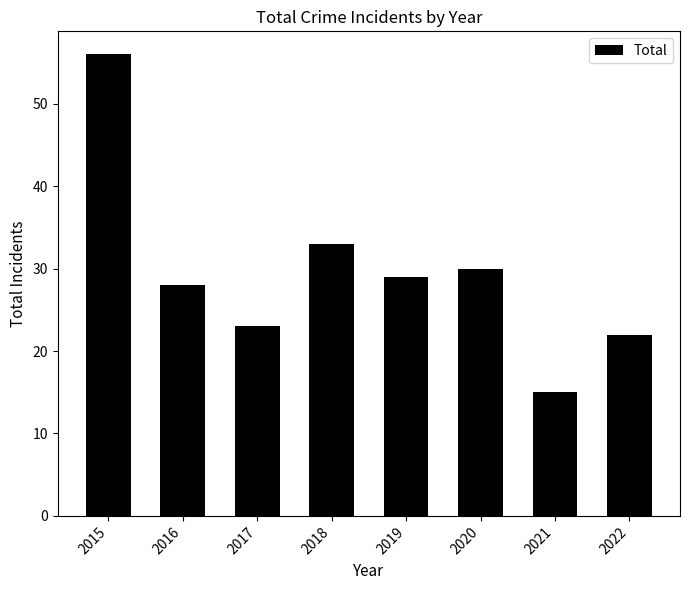

What is the difference between the values at 2015 and 2019?

27